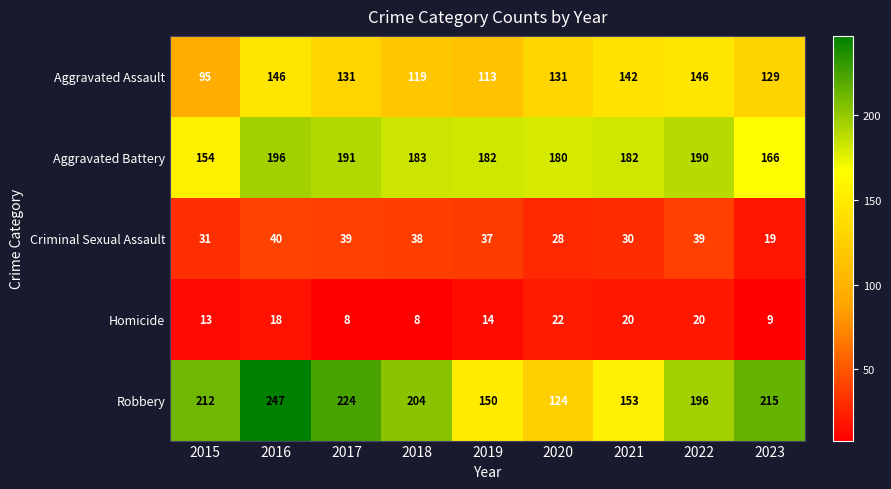

How many data points does each series have?

9